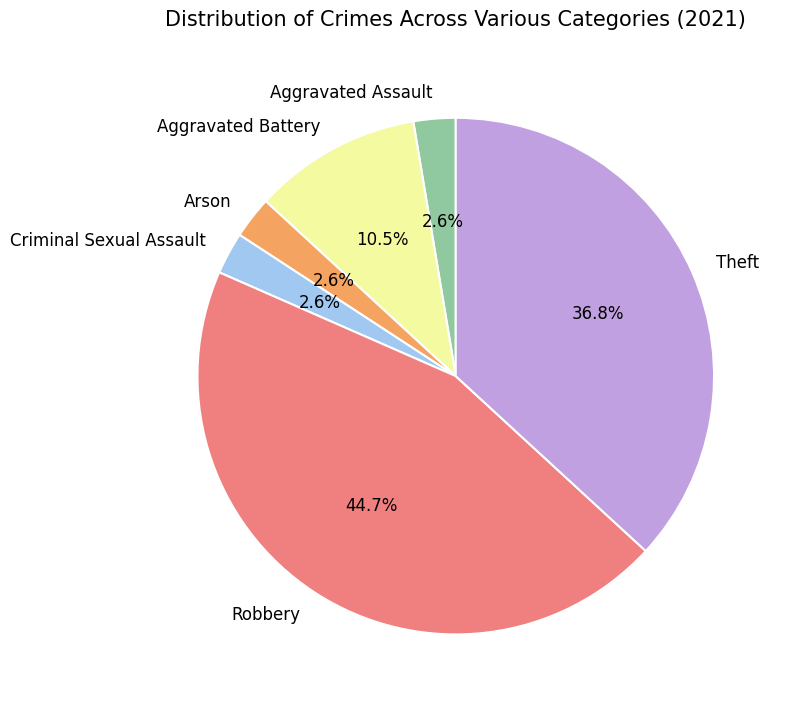

How many segments does this pie chart have?

6